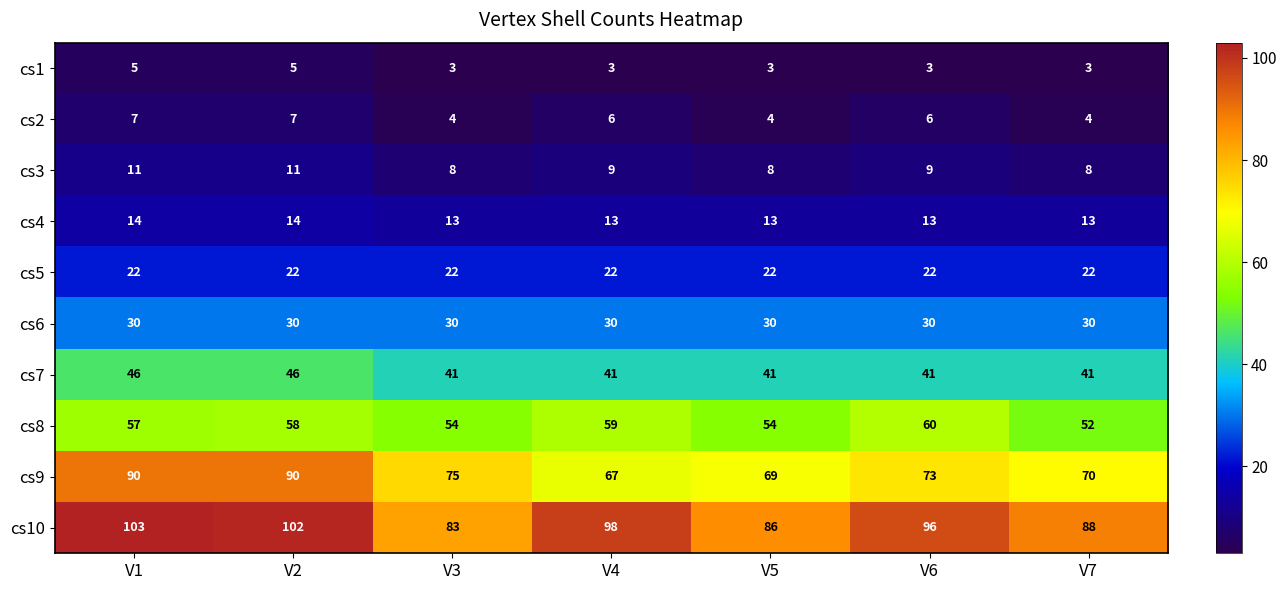

What is the highest value of the cs8 series?

60